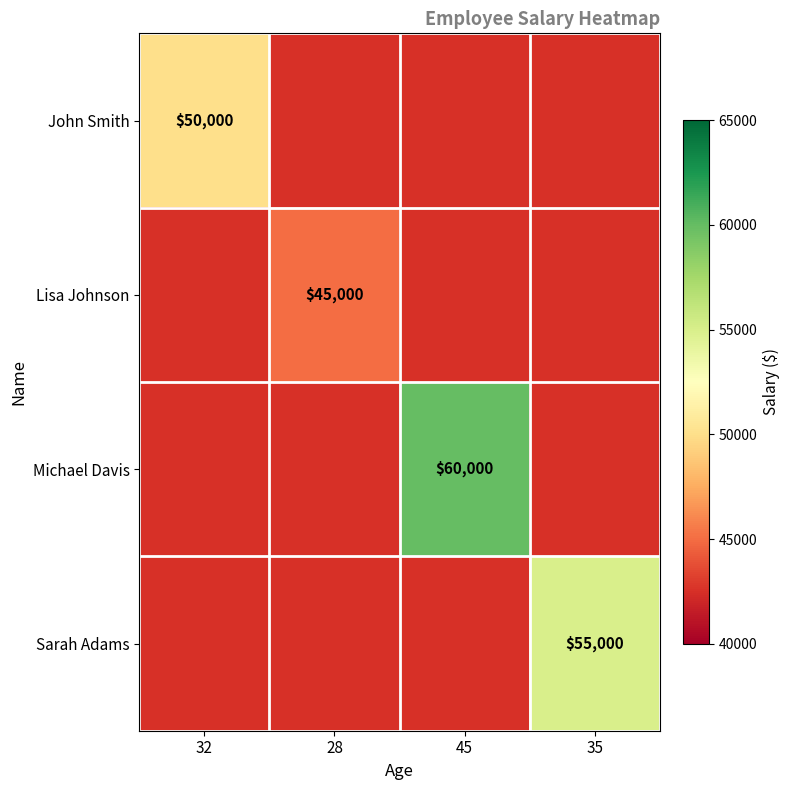

True or false: John Smith has a value of 50000 at 32.

True